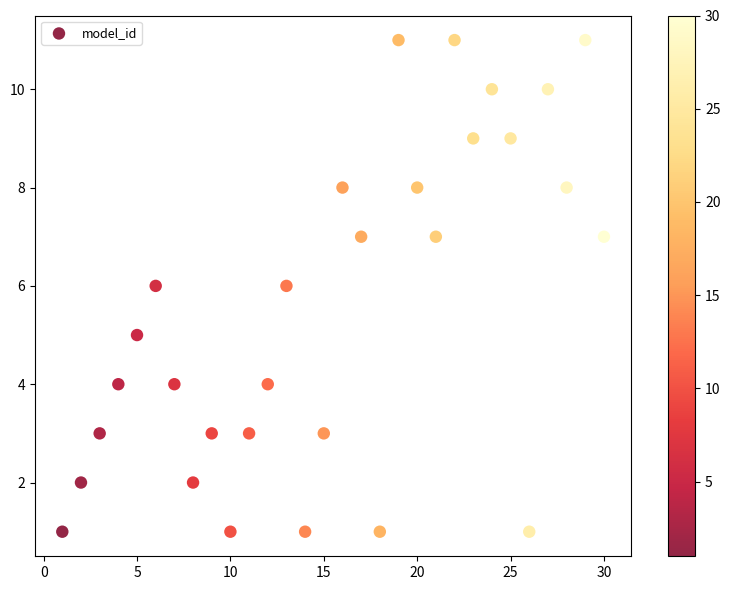

What is the range of Y values (max minus min)?

10